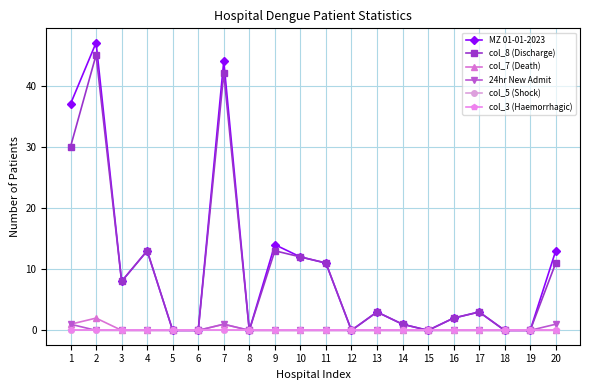

True or false: col_3 (Haemorrhagic) has more than 2 interior local peaks.

False